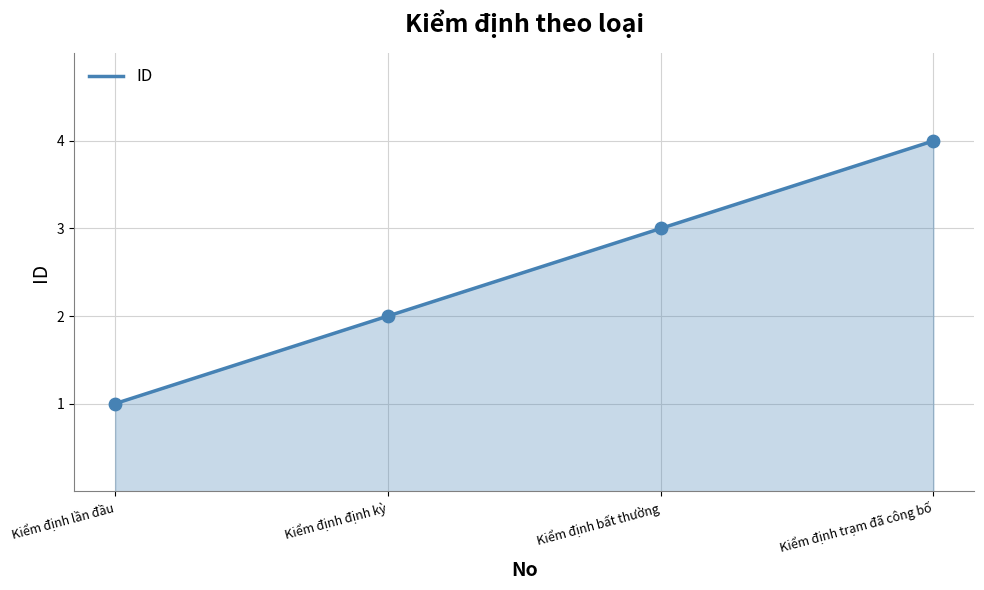

What is the ratio of the value at Kiểm định lần đầu to the value at Kiểm định bất thường?

0.3